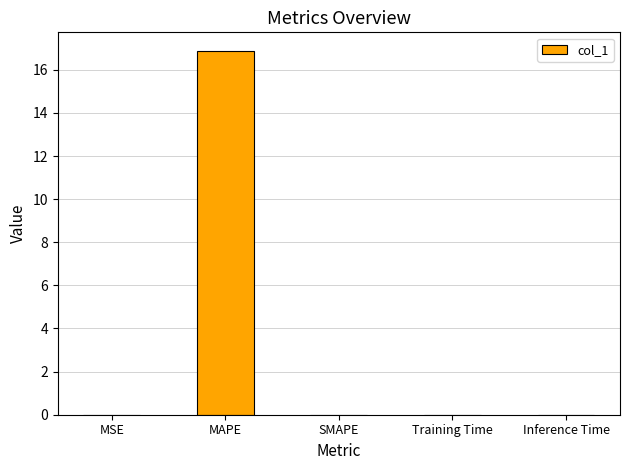

Which has a higher value, Inference Time or MAPE?

MAPE